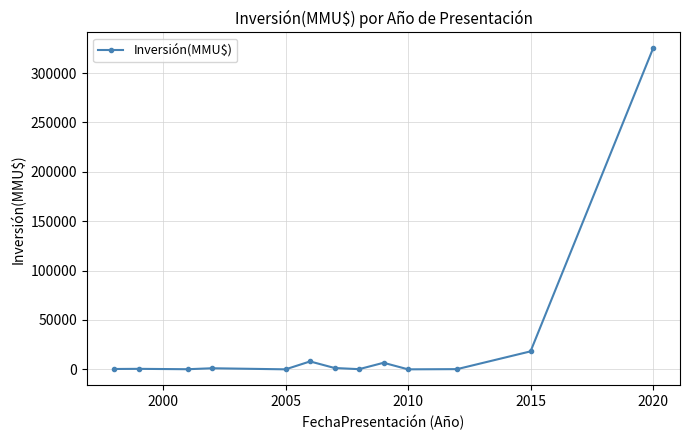

What is the difference between the maximum and second lowest values?

324917